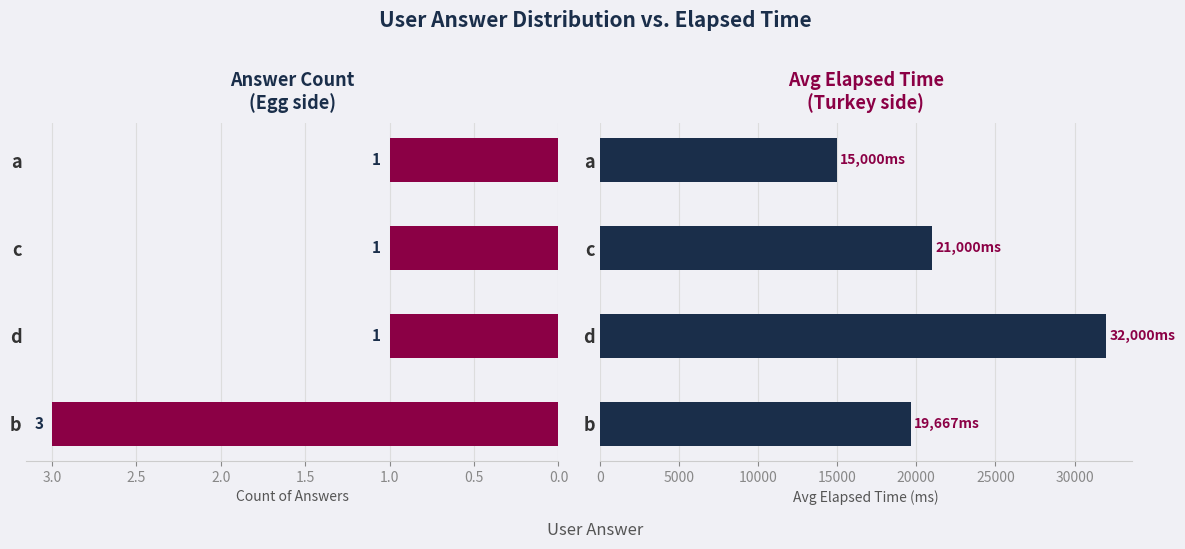

Which series has the largest range (max minus min)?

avg_elapsed_time